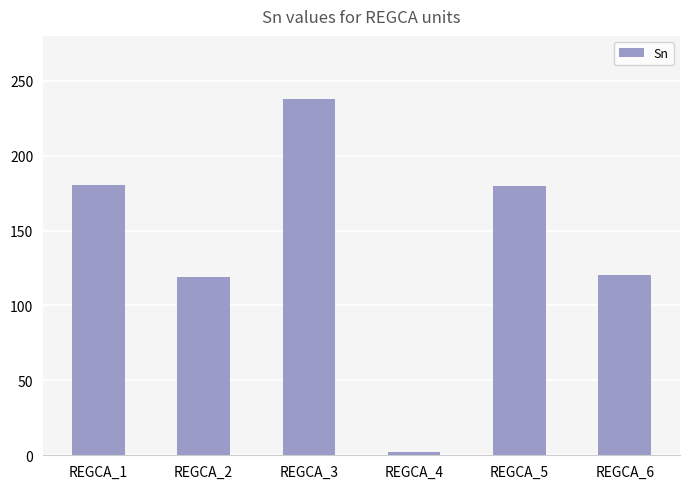

Between REGCA_2 and REGCA_4, which is larger?

REGCA_2